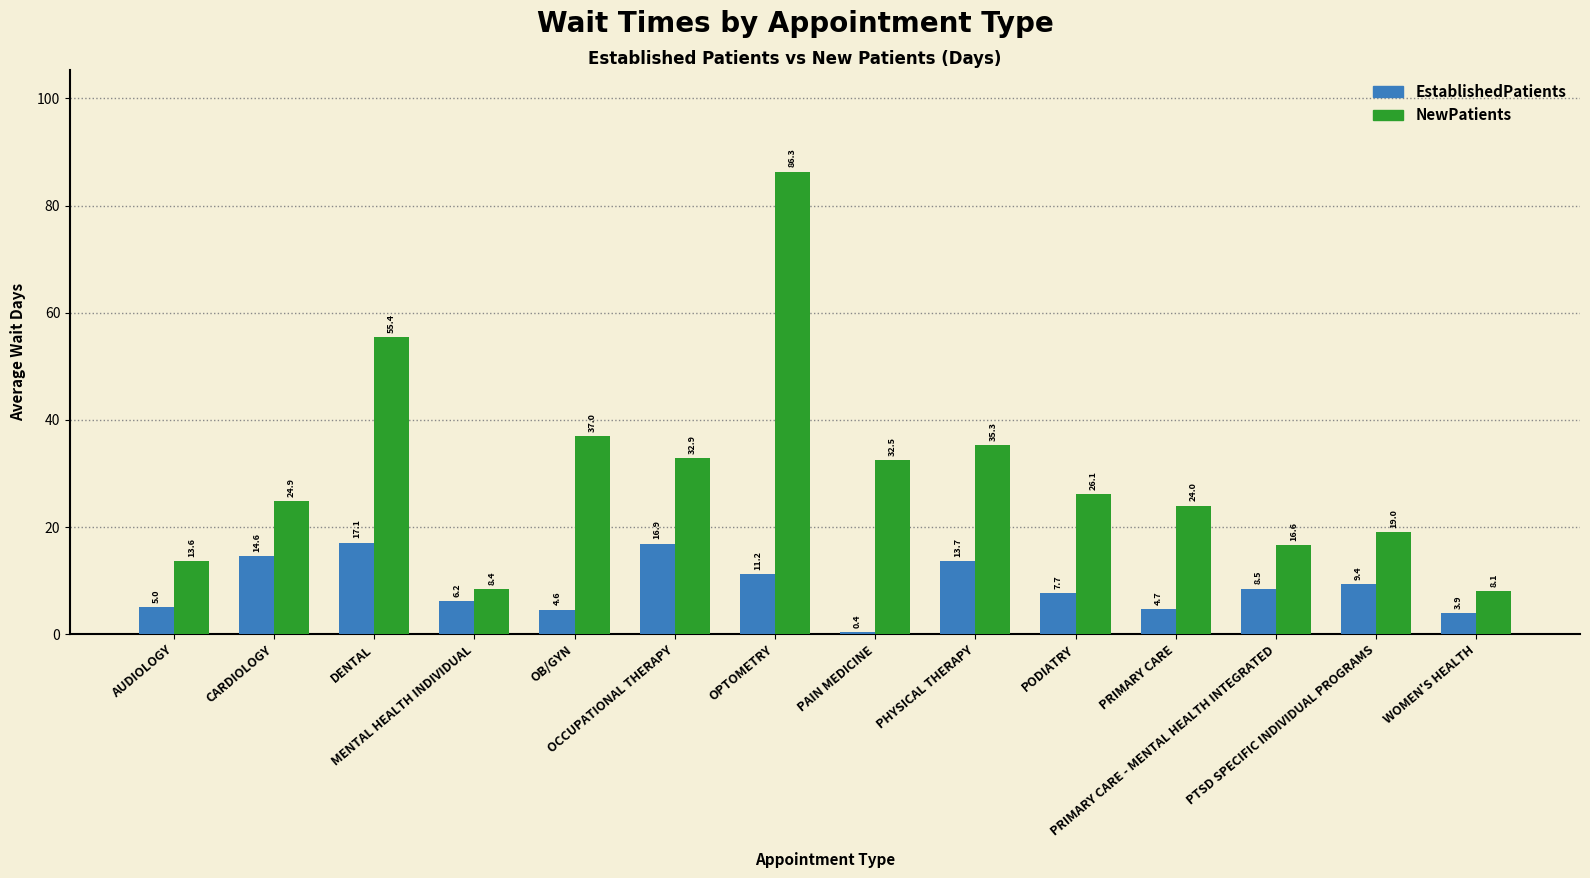

Which label corresponds to the smallest value in the chart?

PAIN MEDICINE